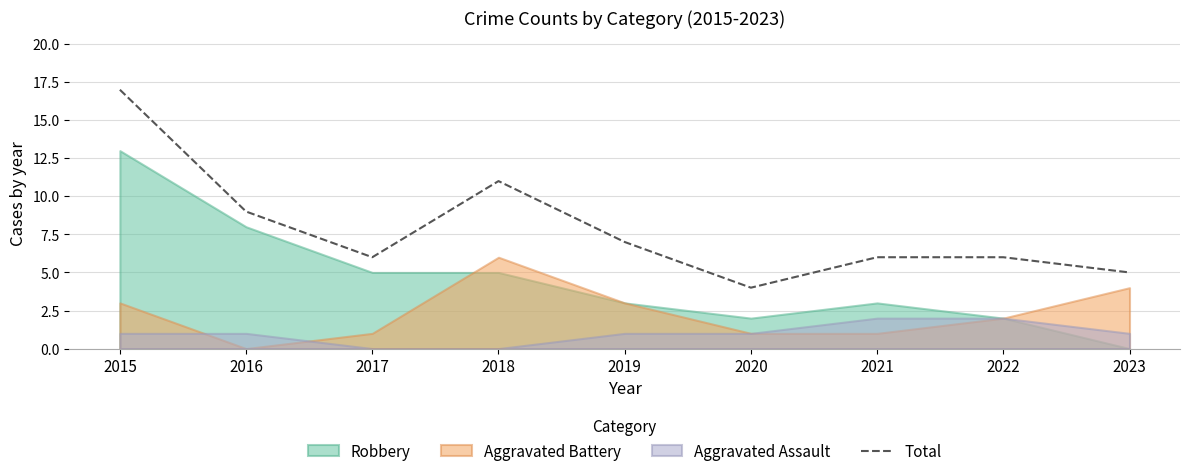

Is it true that the value at 2023 is 5?

True